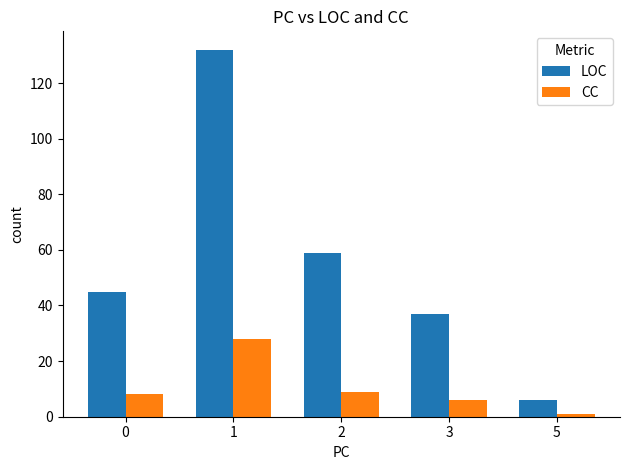

Reading right to left, what are all the values shown in this chart?

LOC: 5=6	3=37	2=59	1=132	0=45
CC: 5=1	3=6	2=9	1=28	0=8